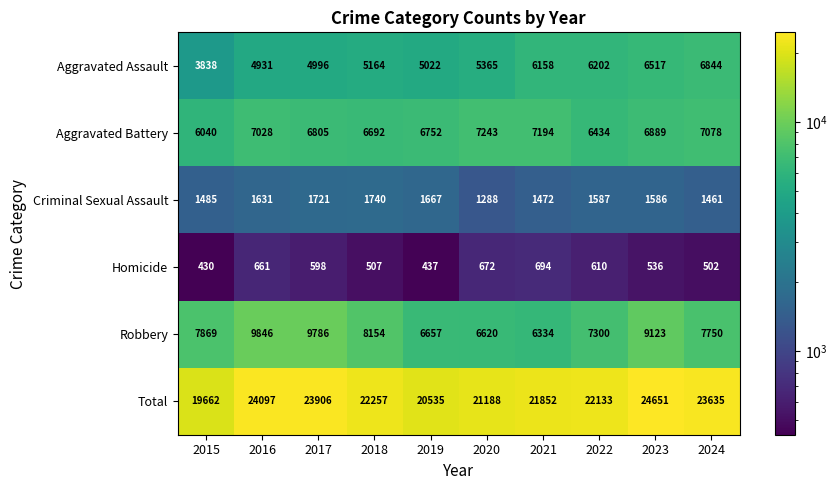

What is the sum of all Robbery values?

79439